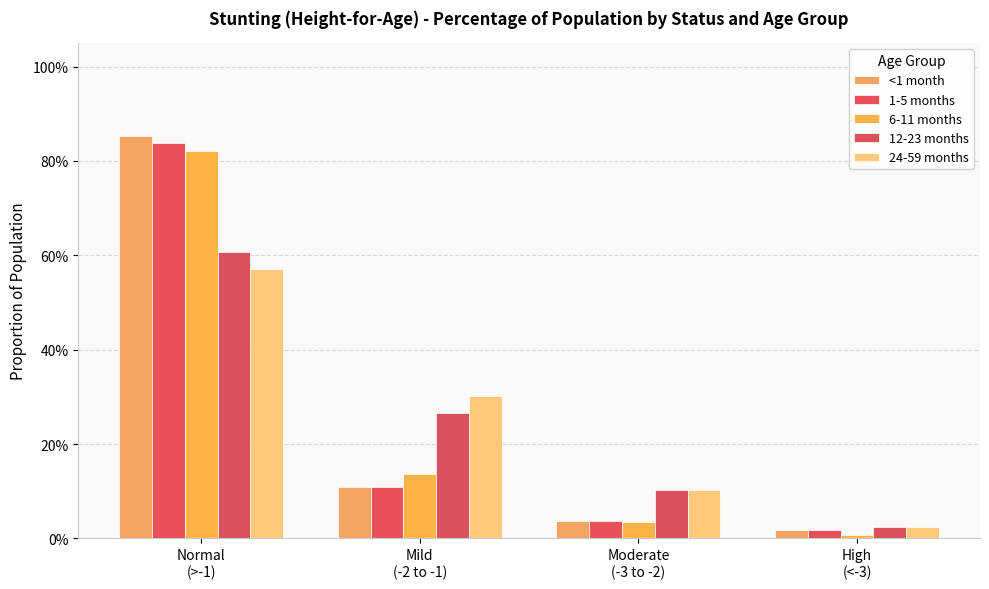

Reading left to right, what are all the values shown in this chart?

<1 month: 0.9	0.1	0.0	0.0
1-5 months: 0.8	0.1	0.0	0.0
6-11 months: 0.8	0.1	0.0	0.0
12-23 months: 0.6	0.3	0.1	0.0
24-59 months: 0.6	0.3	0.1	0.0